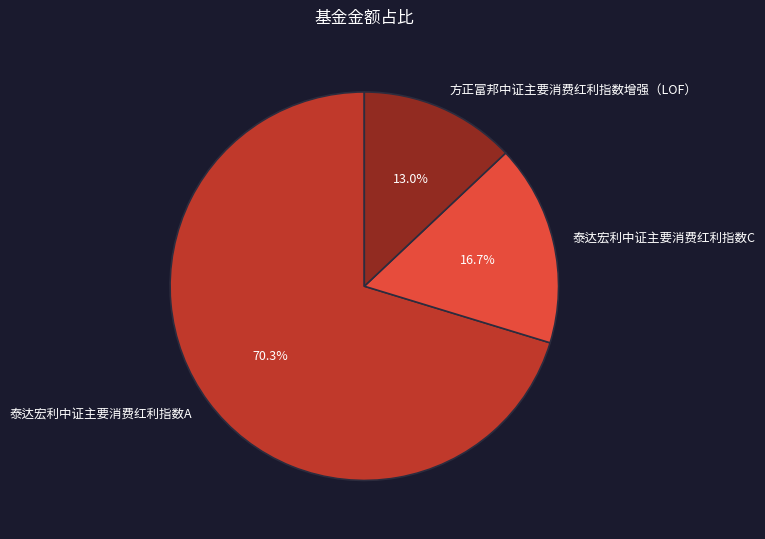

True or false: 泰达宏利中证主要消费红利指数C accounts for 17% of the total.

True